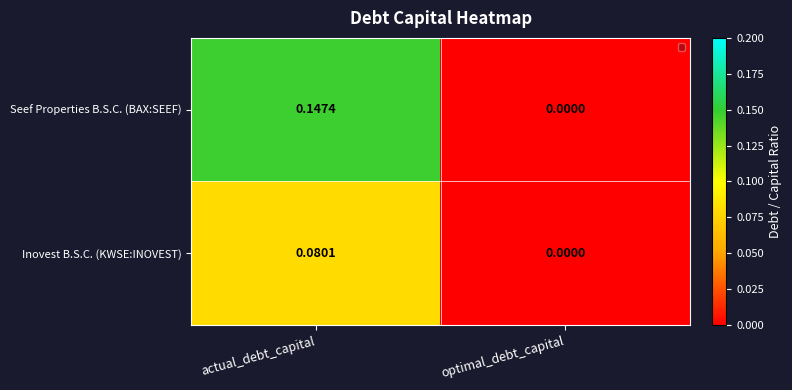

Between actual_debt_capital and optimal_debt_capital, which series saw the biggest shift?

Seef Properties B.S.C. (BAX:SEEF)